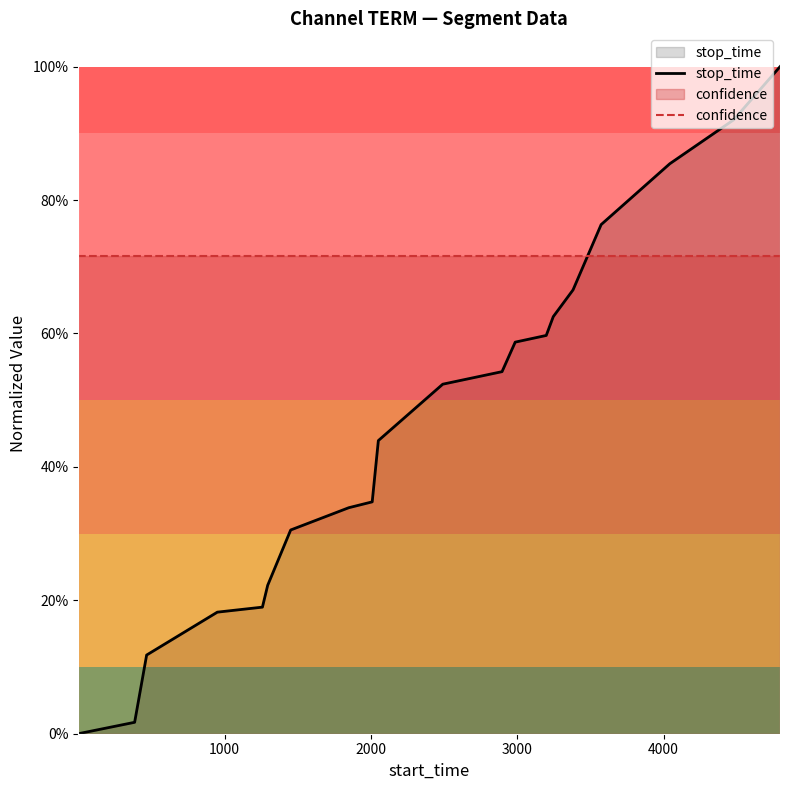

Is the value of stop_time at 15 greater than the value of confidence at 16?

No